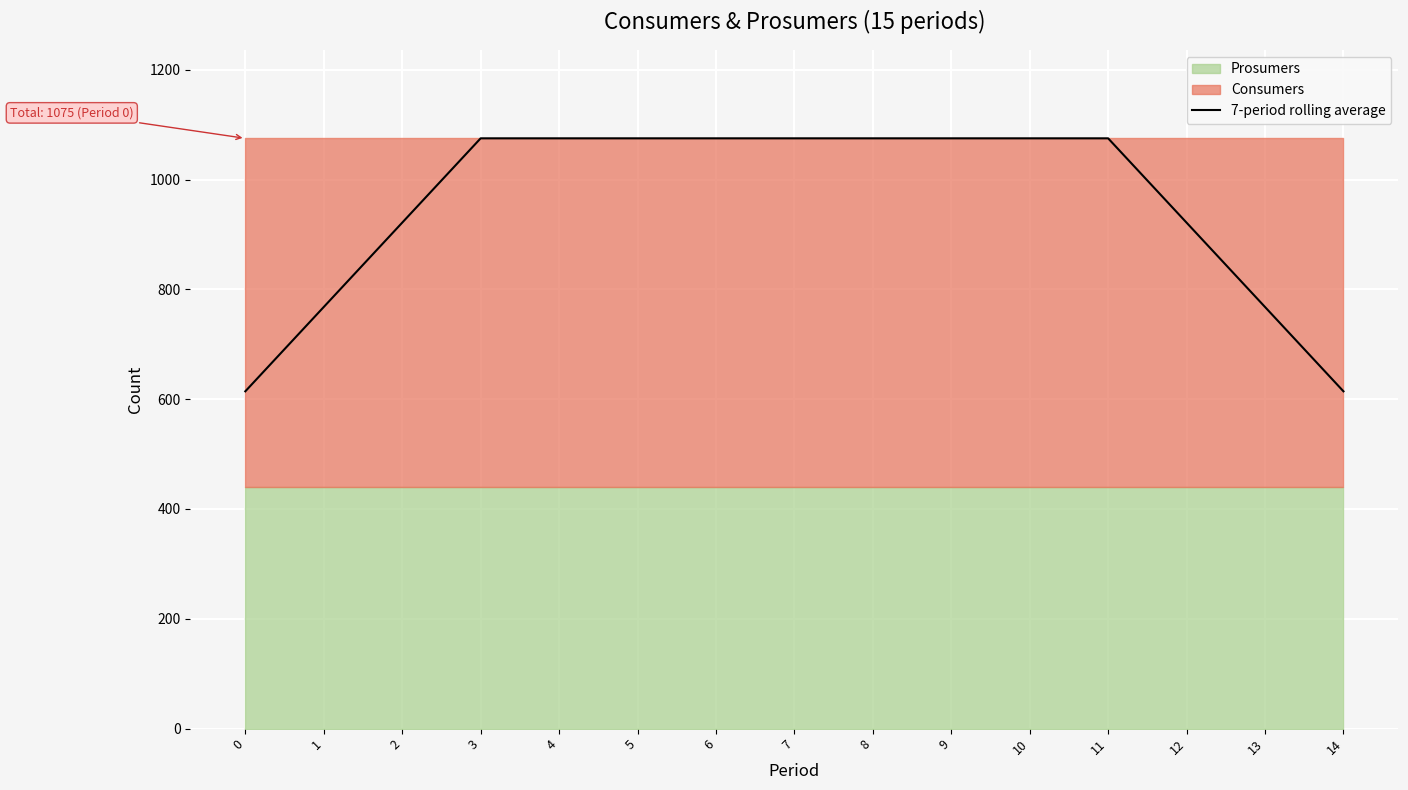

The value at 12 is 921.4. True or false?

True